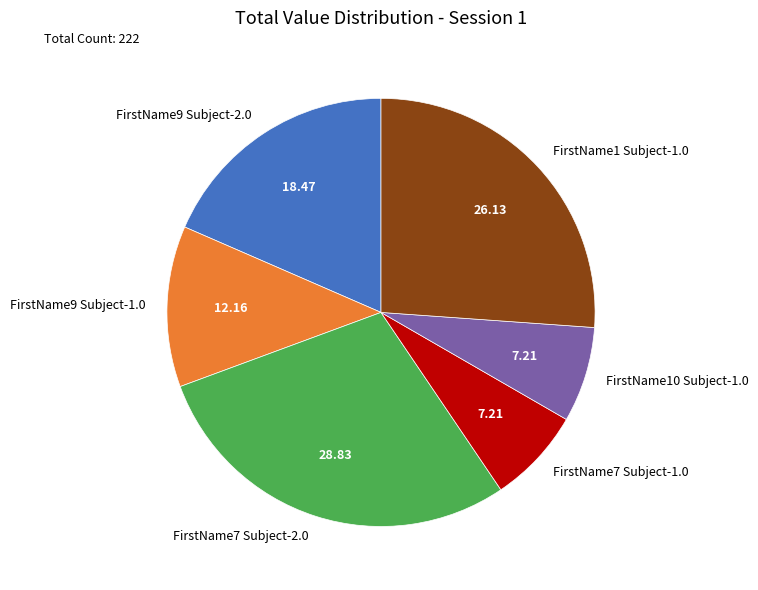

Is FirstName7 Subject-2.0 the majority of the pie?

No